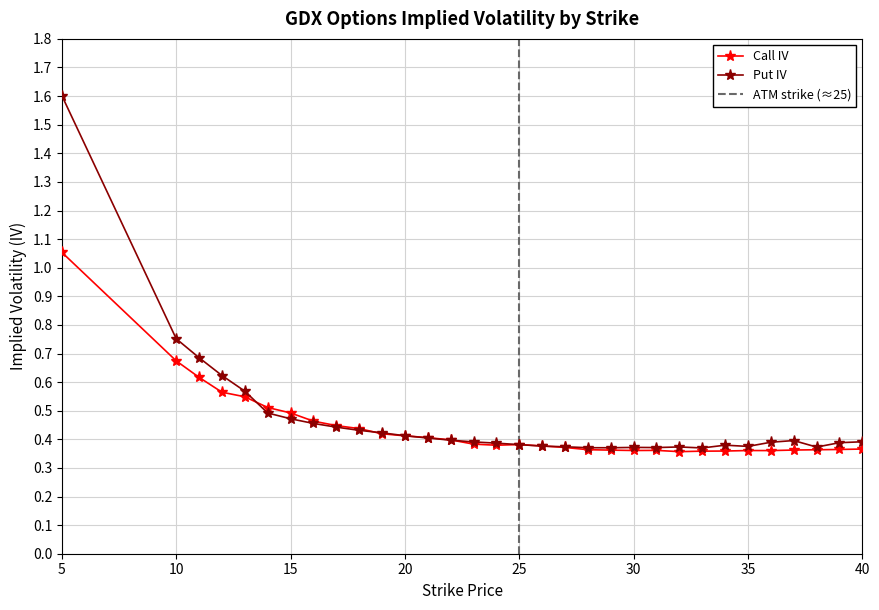

Is this an area chart (filled region under the line)?

No